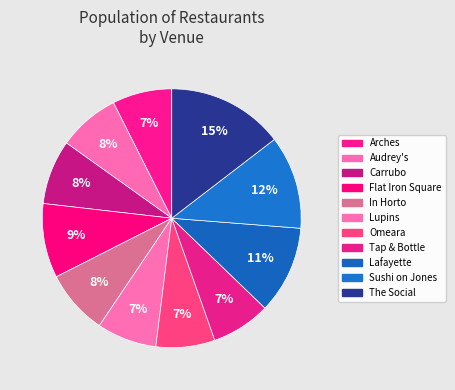

Does Omeara represent more than half of the total?

No